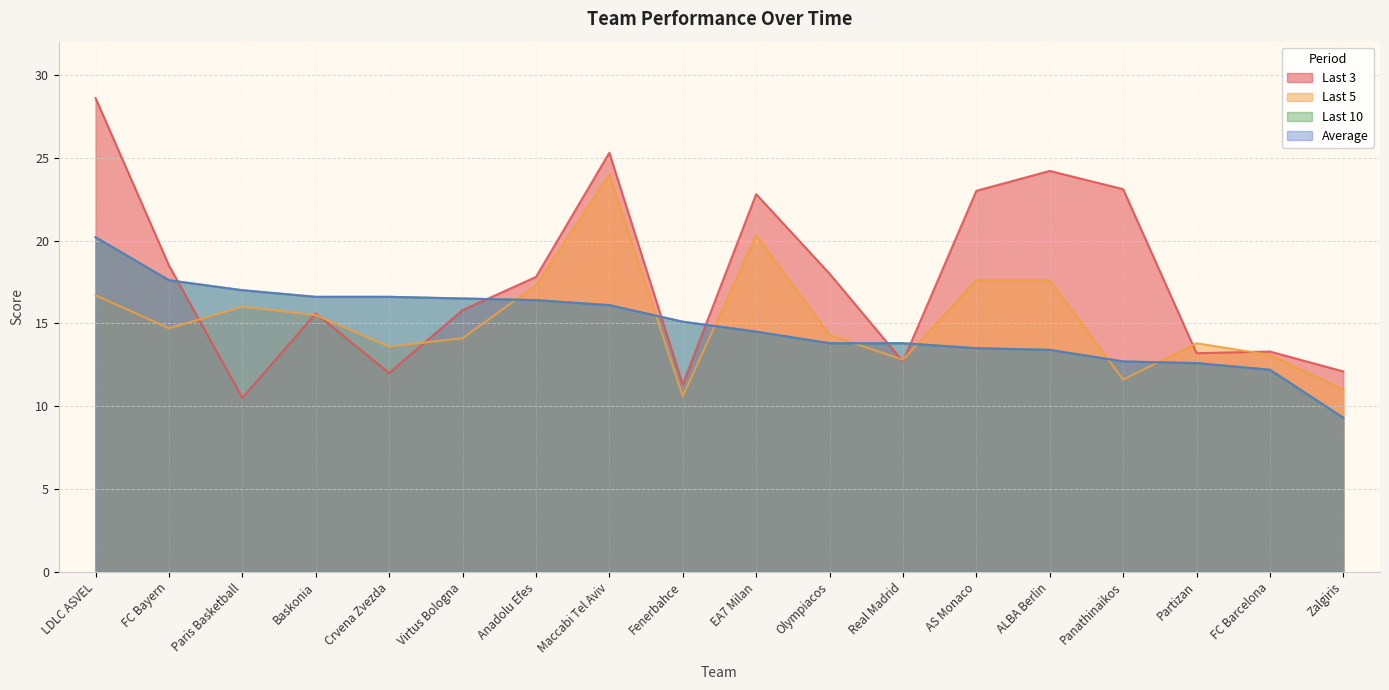

The value of Last 10 at FC Bayern is 24.1. True or false?

False